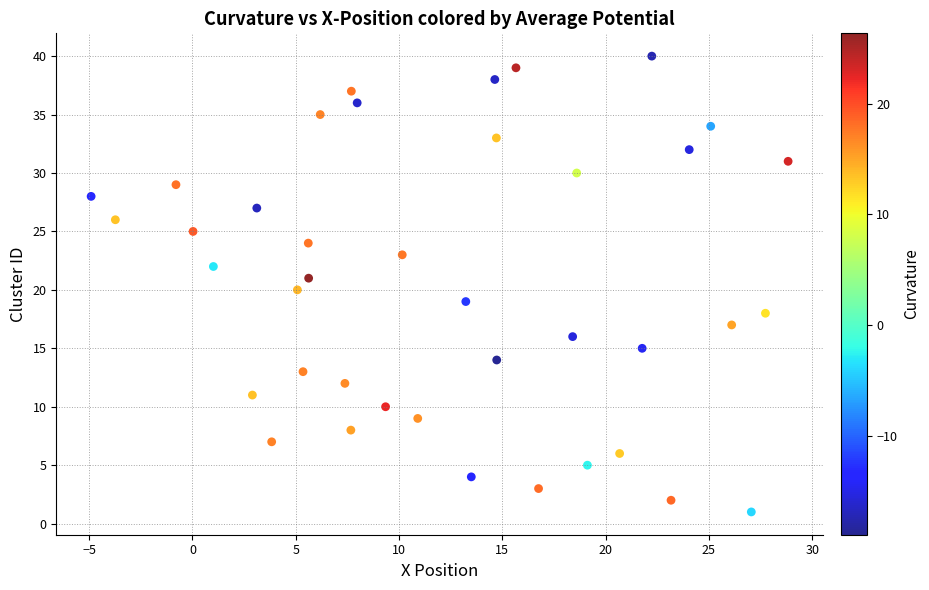

What is the range of Y values (max minus min)?

39